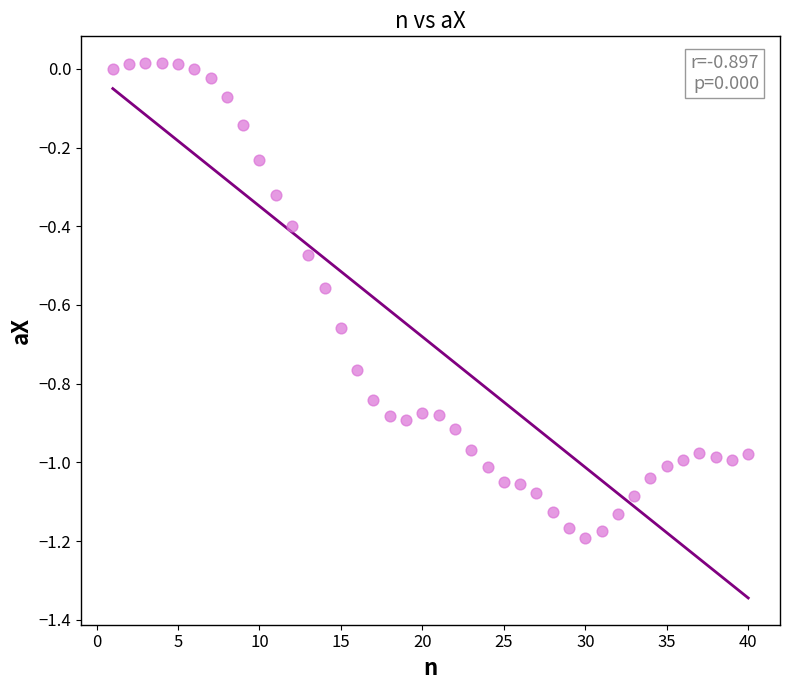

What is the range of Y values (max minus min)?

1.2